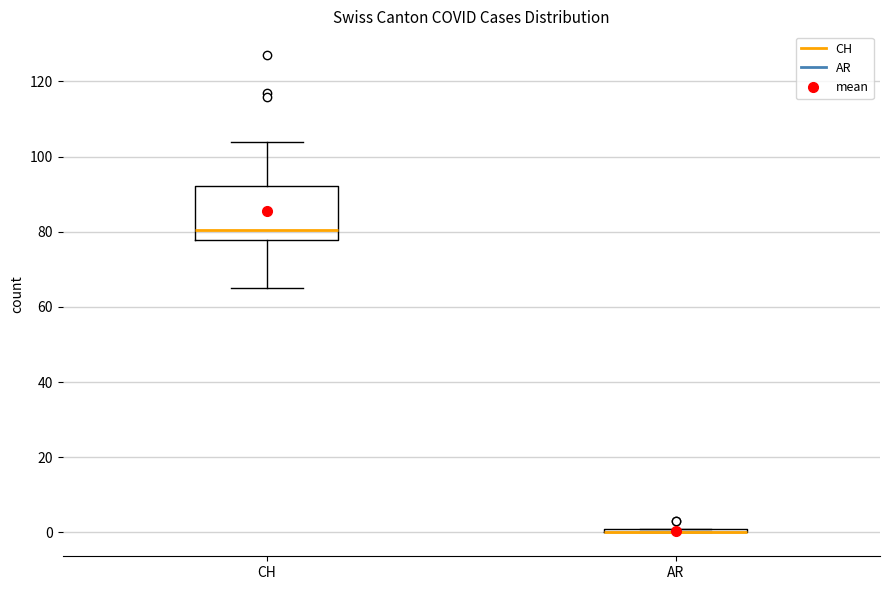

Which box is the tallest, from its lower edge to its upper edge?

CH